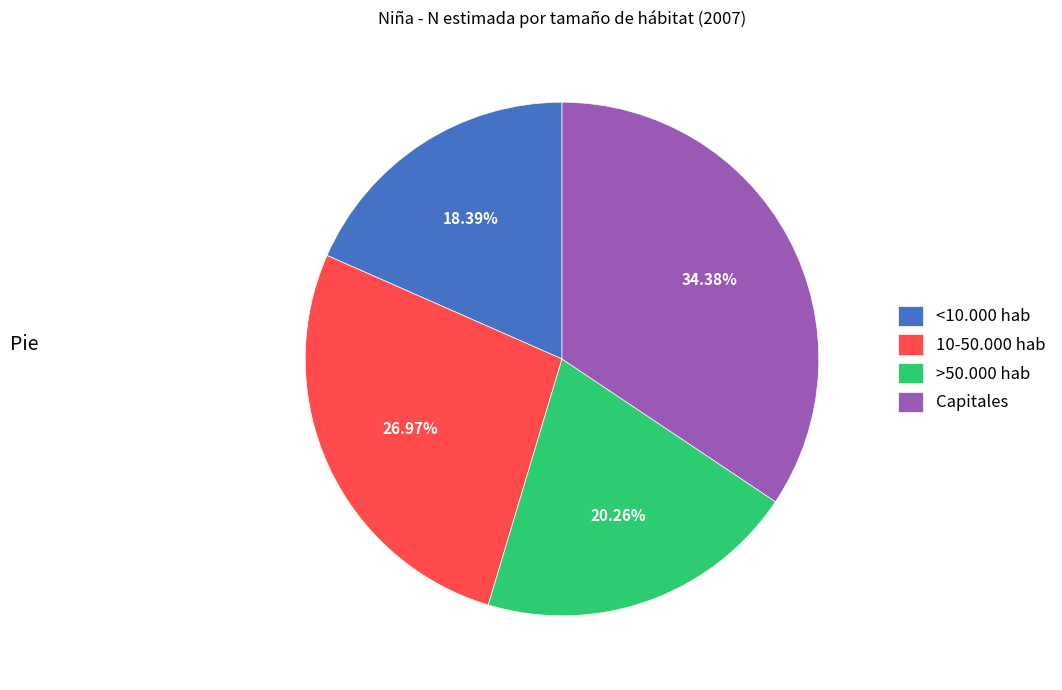

What is the ratio of the value at 10-50.000 hab to the value at <10.000 hab?

1.5